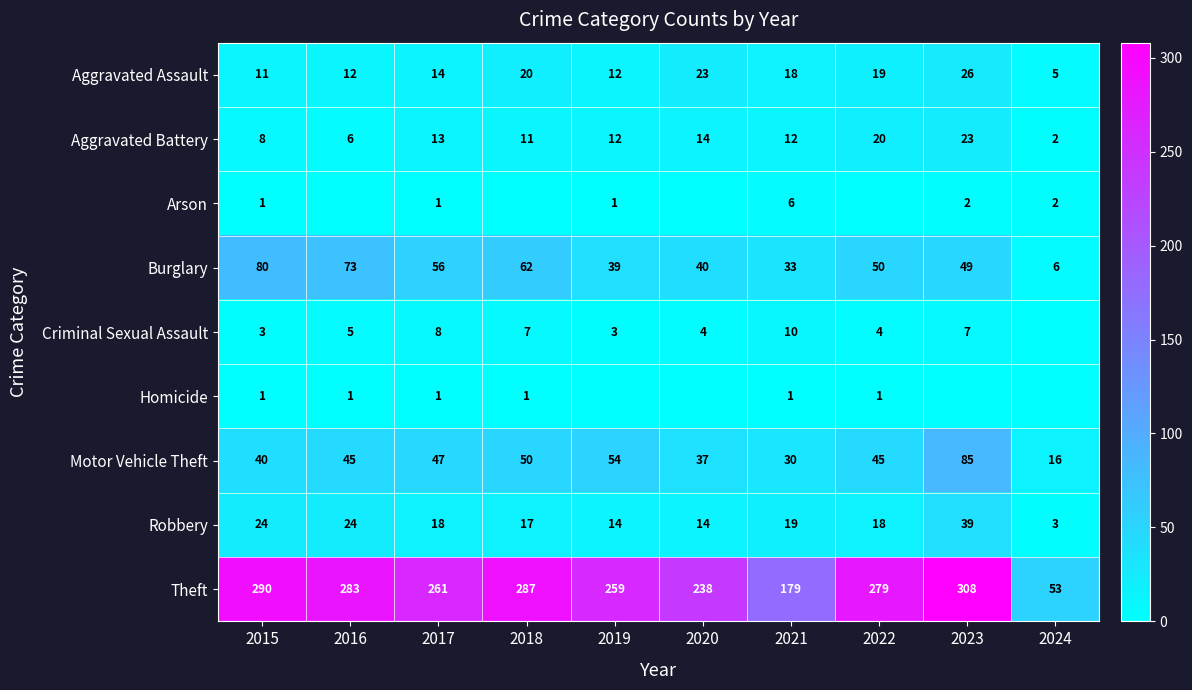

Is the value of Robbery at 2016 greater than the value of Aggravated Assault at 2015?

Yes